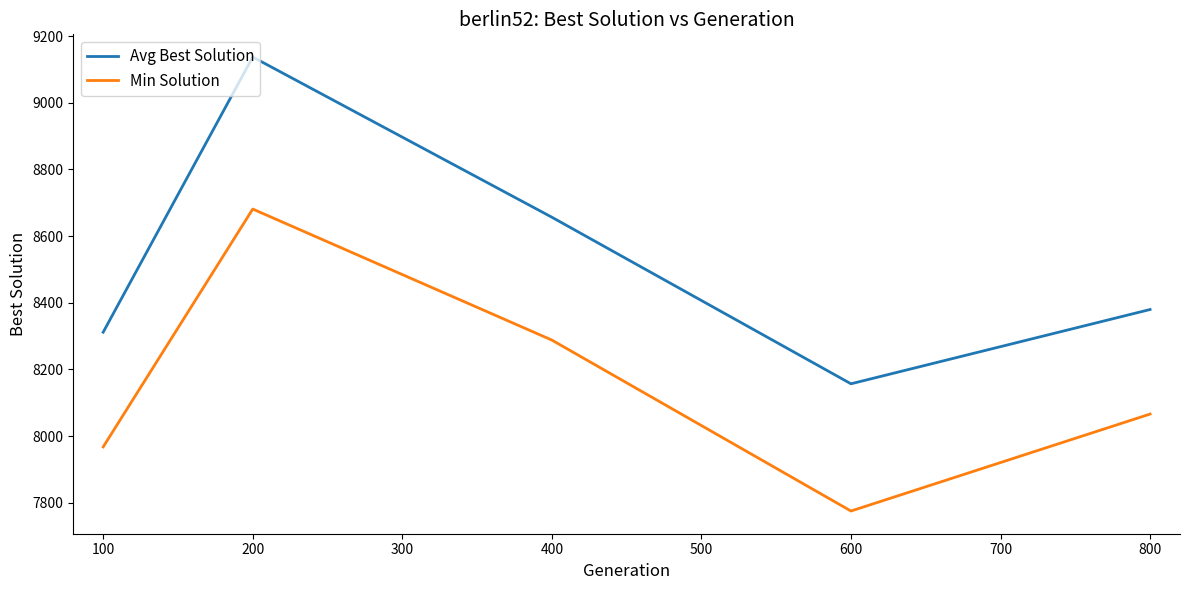

Rank the series by their maximum value, from lowest to highest.

Min Solution, Avg Best Solution